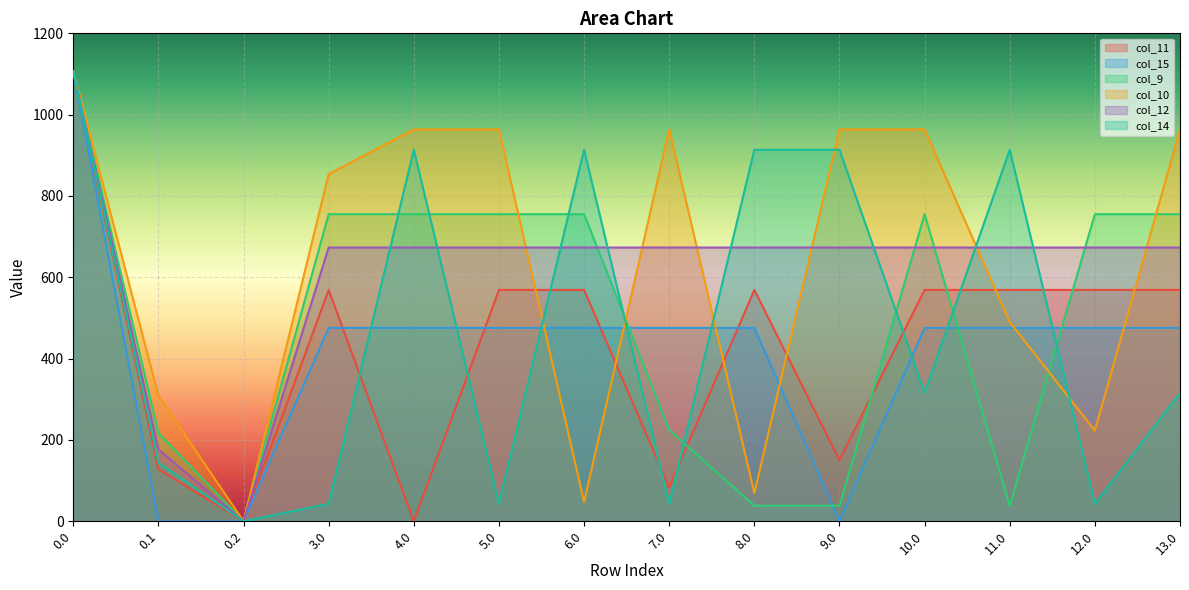

How many categories are shown in the chart?

14